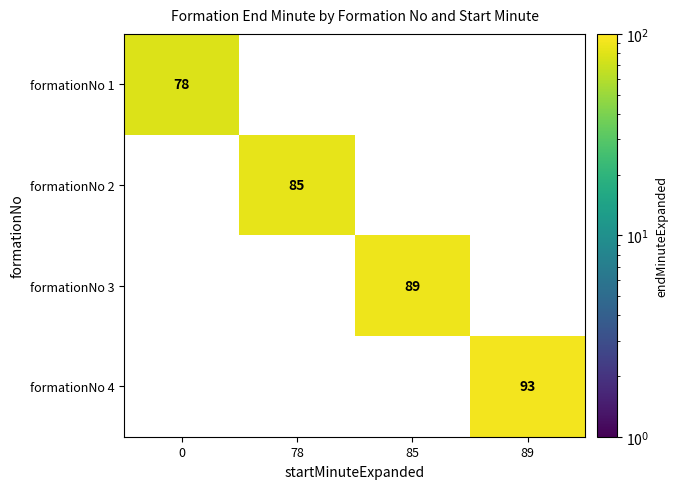

What is the maximum value for formationNo 4?

93